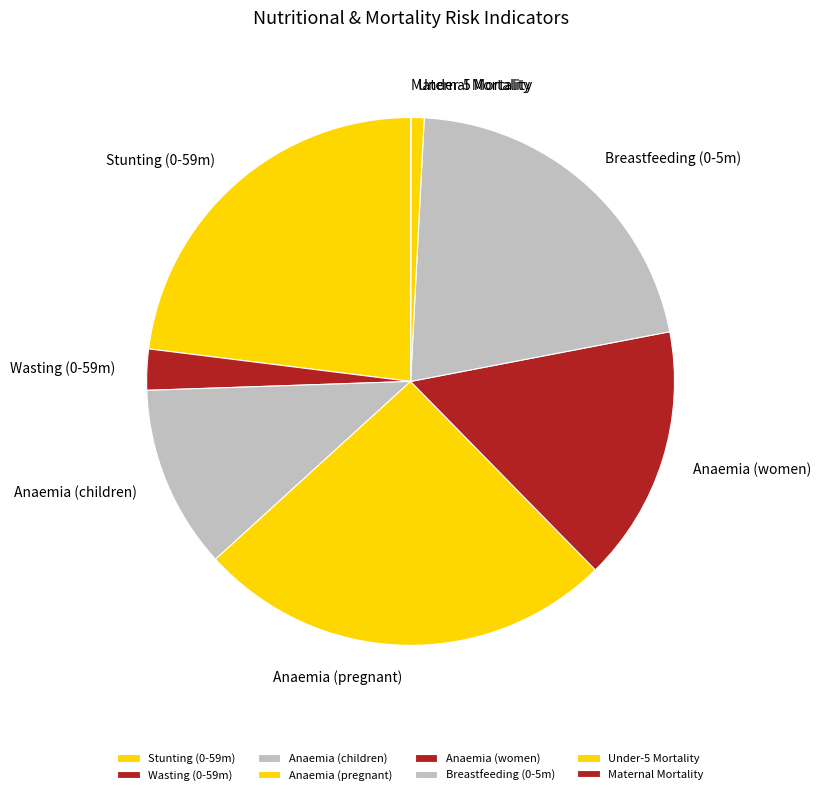

Between Stunting (0-59m) and Anaemia (pregnant), which is larger?

Anaemia (pregnant)